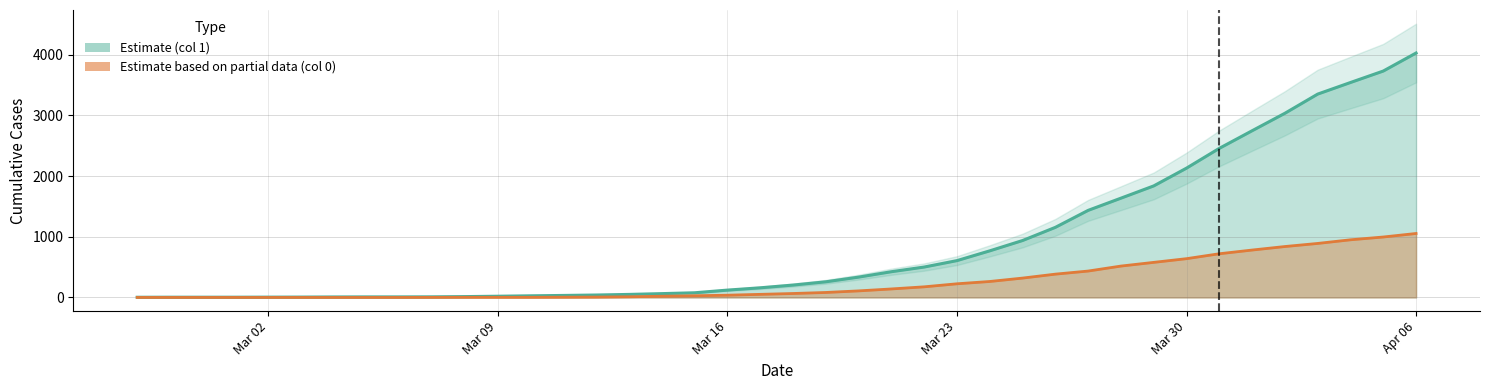

True or false: 0 and 1 cross at least once.

False